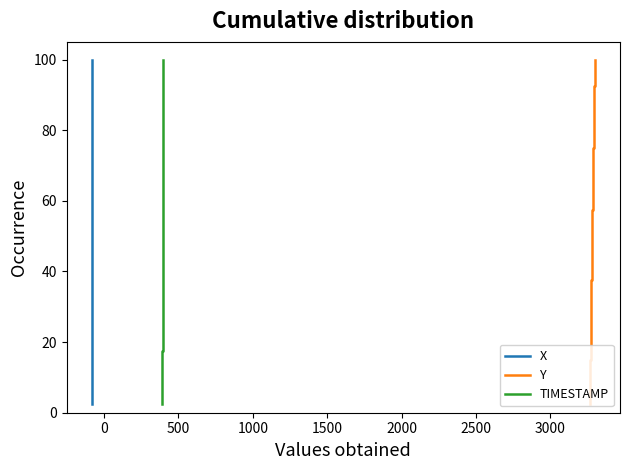

Is this an area chart (filled region under the line)?

No